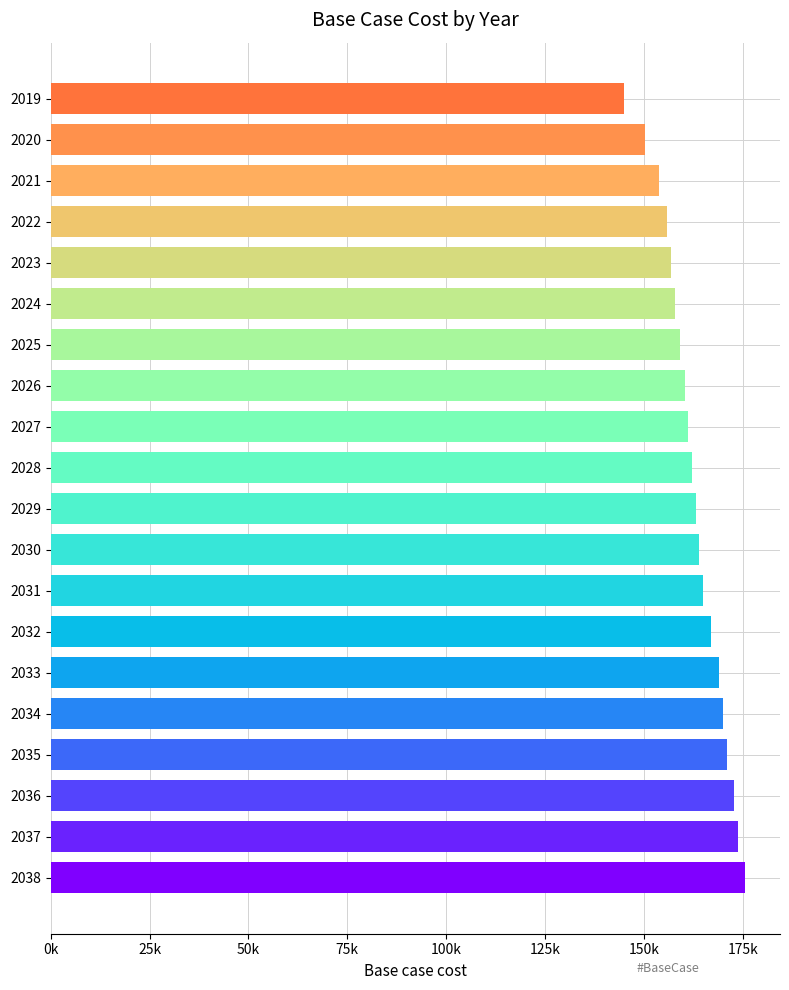

Are the bars horizontal?

Yes